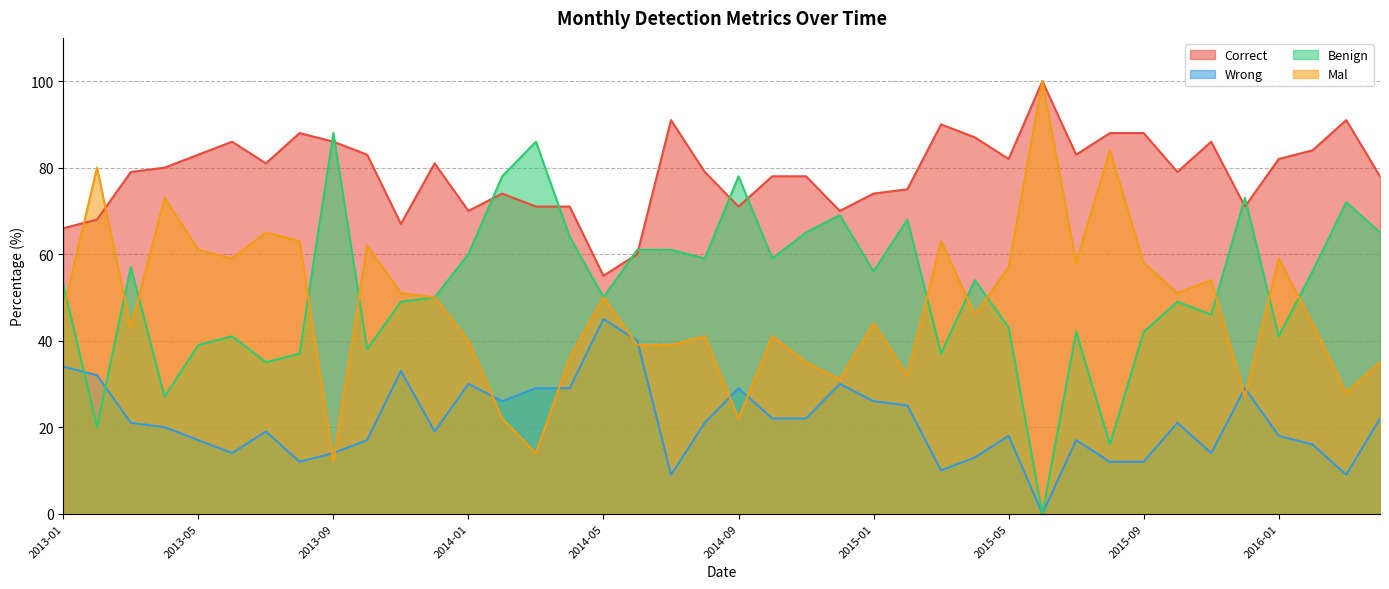

How many times do Benign and Mal cross each other?

11